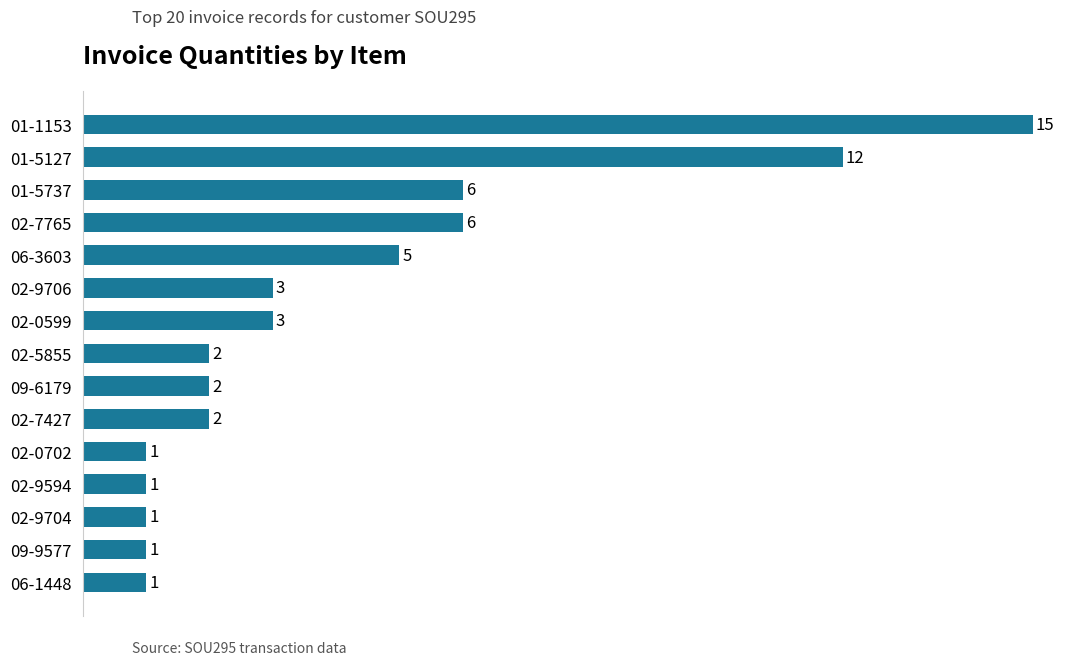

Between 02-0599 and 02-9594, which is larger?

02-0599